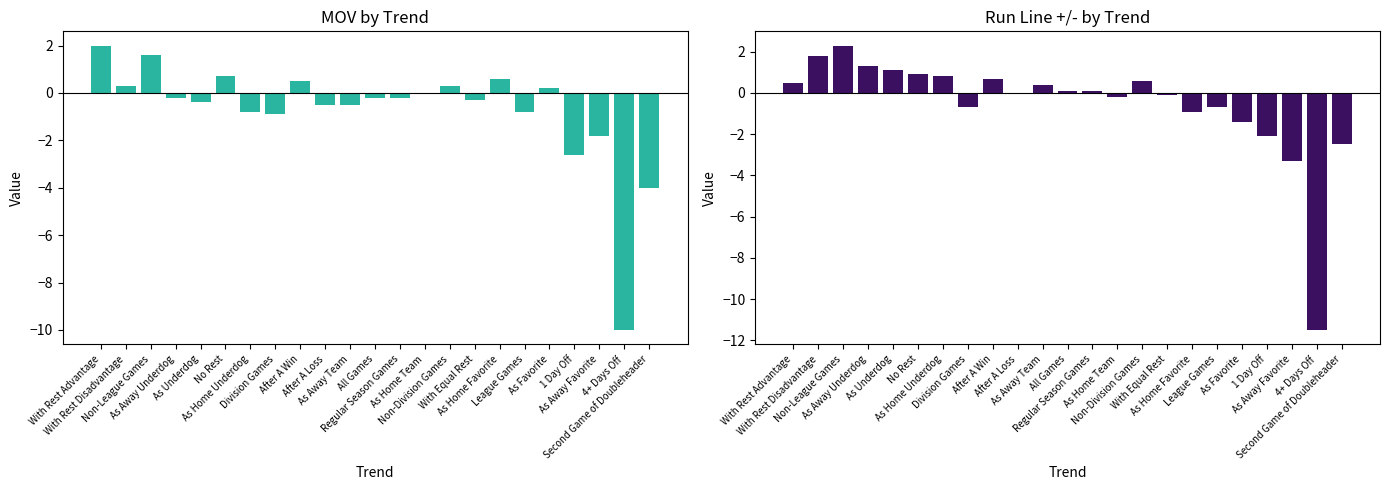

How many values in the MOV series exceed 0?

8